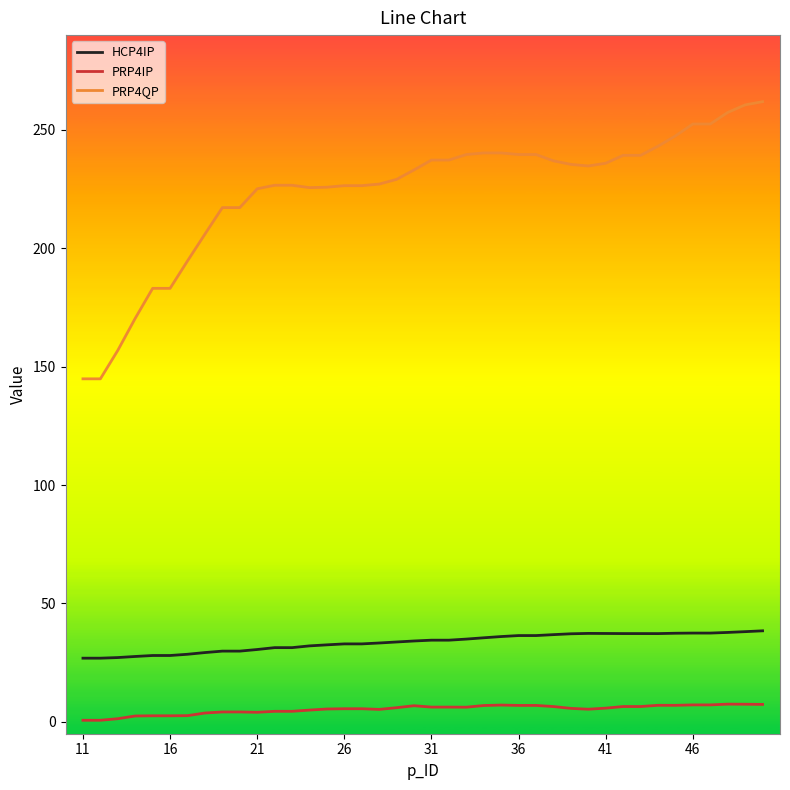

What is the greatest value displayed?

261.9